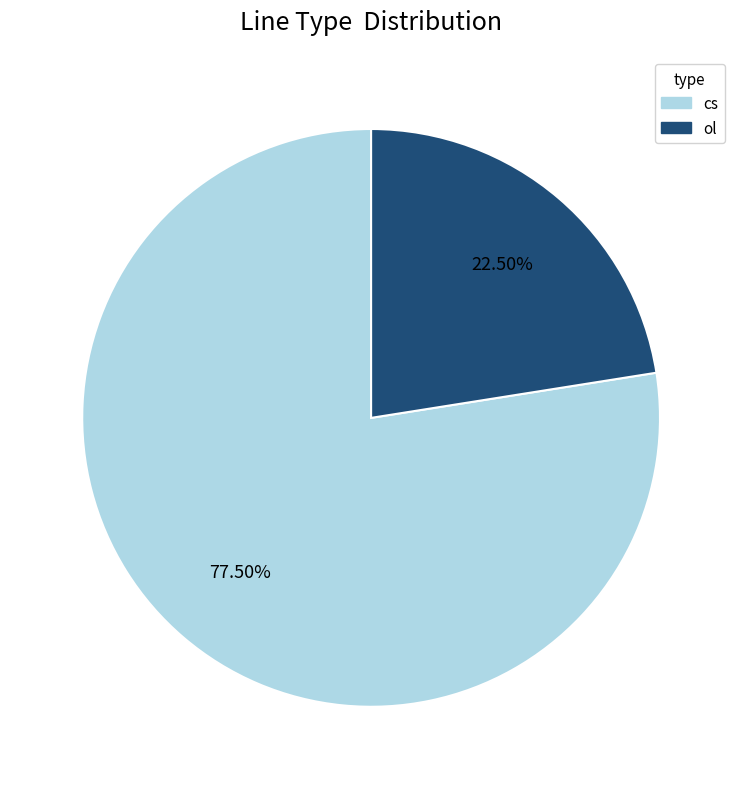

Does any single category account for the majority?

Yes